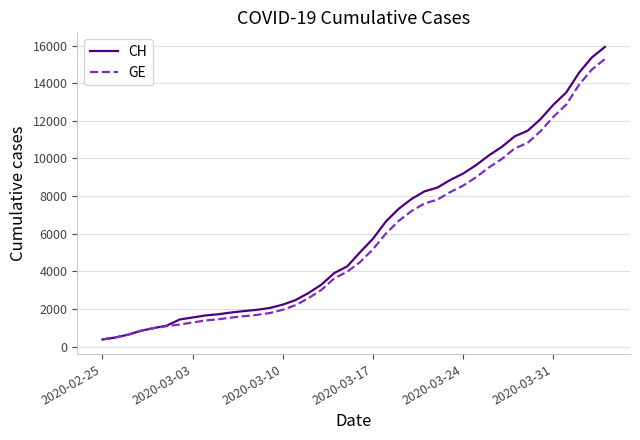

What is the lowest value of the GE series?

375